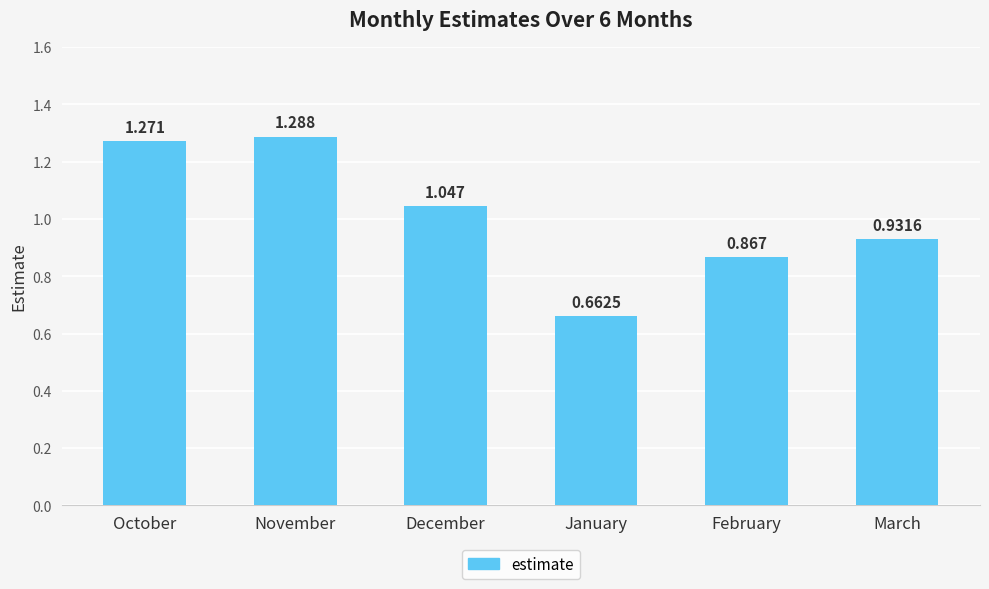

At which label is the value closest to 0?

January